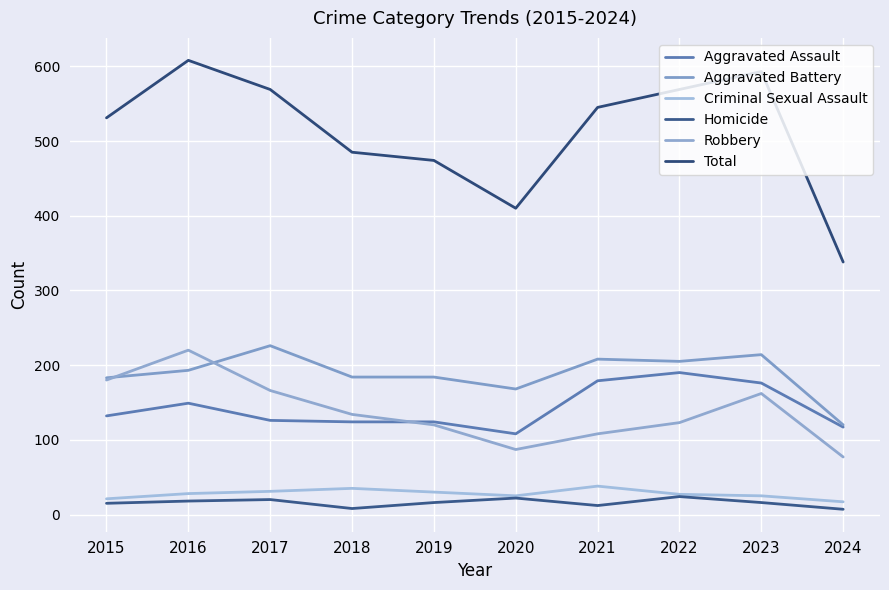

What is the maximum value for Total?

608